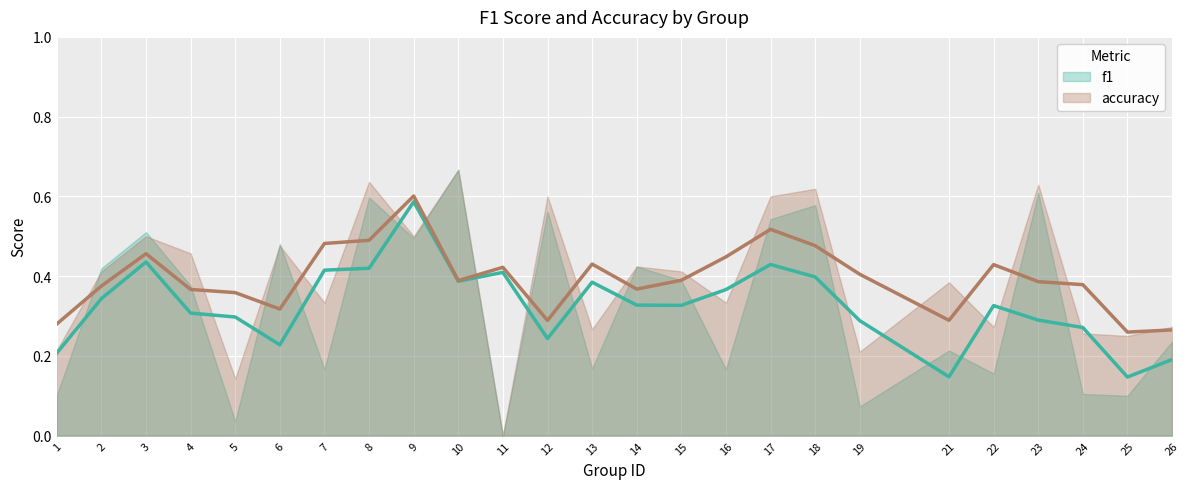

What is the average value of the f1 (smoothed) series?

0.3